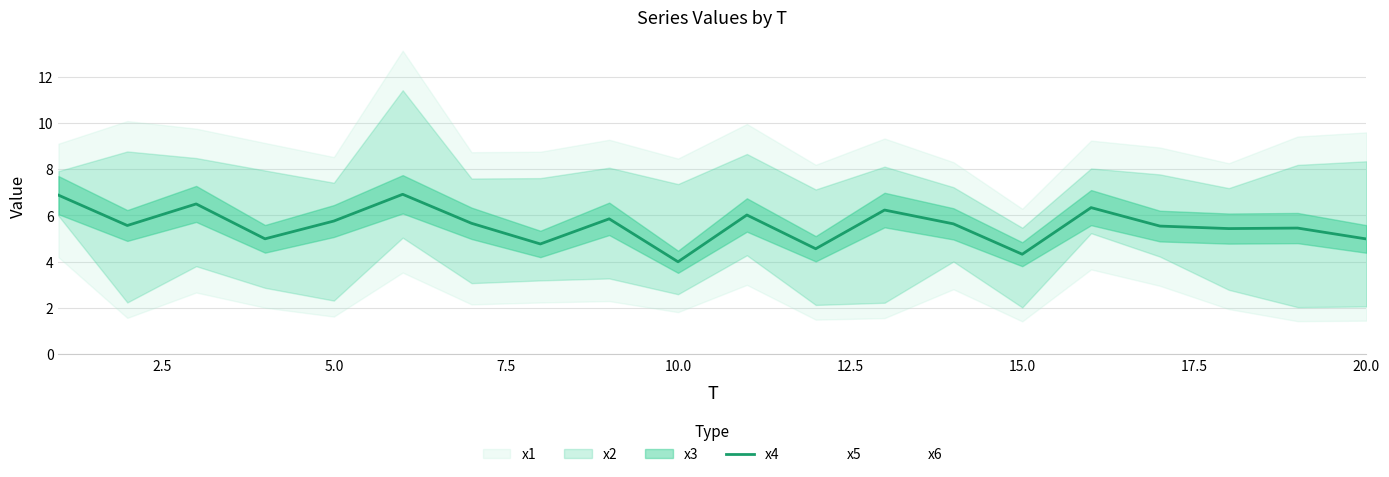

Reading left to right, extract all data points from this chart.

x4: 6.9	5.6	6.5	5.0	5.8	6.9	5.7	4.8	5.9	4.0	6.0	4.6	6.2	5.6	4.3	6.3	5.5	5.4	5.5	5.0
x5: 6.0	5.8	6.6	2.9	7.4	6.3	7.6	4.3	3.3	2.6	5.4	3.2	4.6	4.0	4.4	6.8	4.2	4.8	8.2	4.2
x6: 6.5	5.7	7.2	4.6	2.3	7.1	7.6	4.6	8.1	5.0	4.3	7.1	7.5	4.4	4.5	6.5	5.6	6.5	4.5	6.1